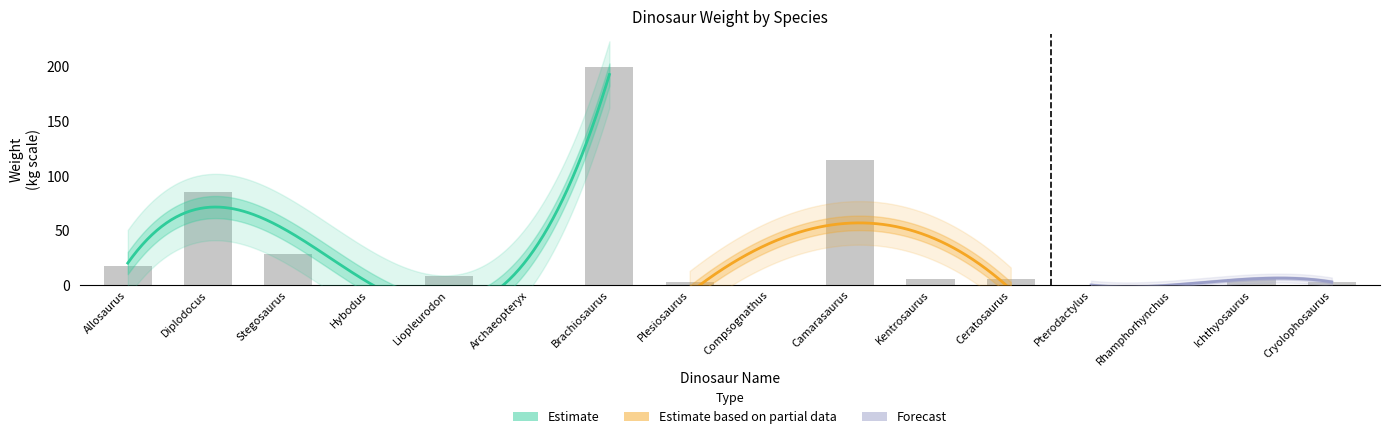

Which has a higher value, Brachiosaurus or Rhamphorhynchus?

Brachiosaurus